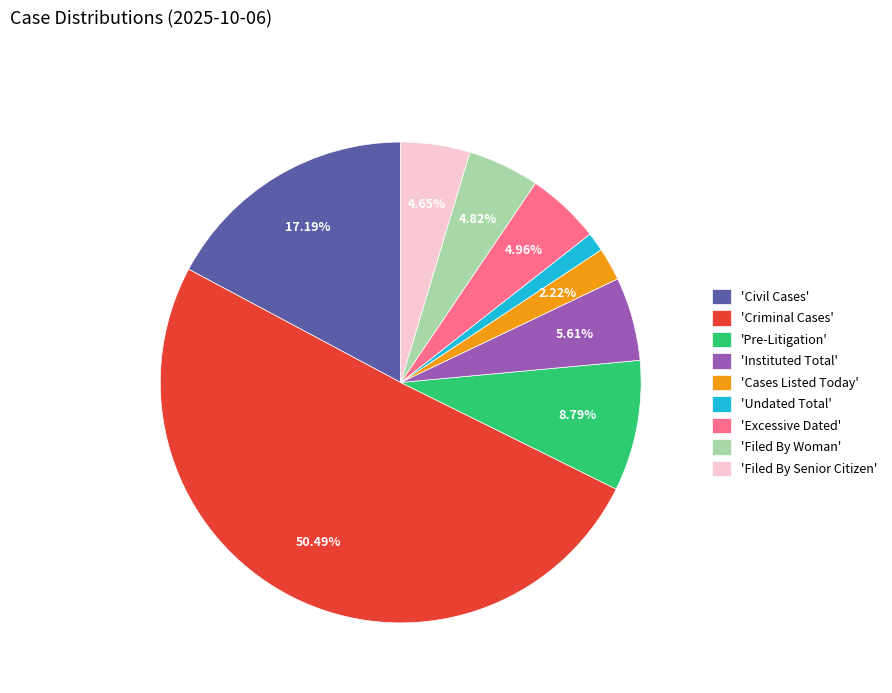

How many slices are in this pie chart?

9